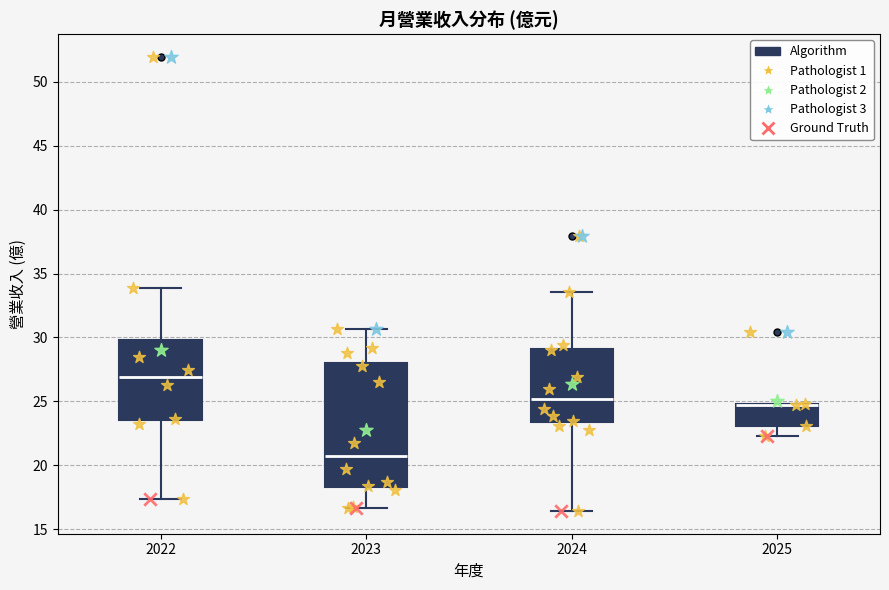

Which box is the tallest, from its lower edge to its upper edge?

2023